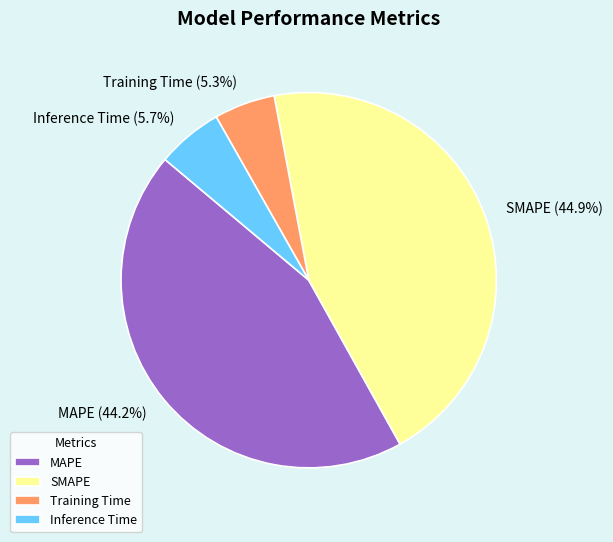

What is the largest slice in the pie chart?

SMAPE